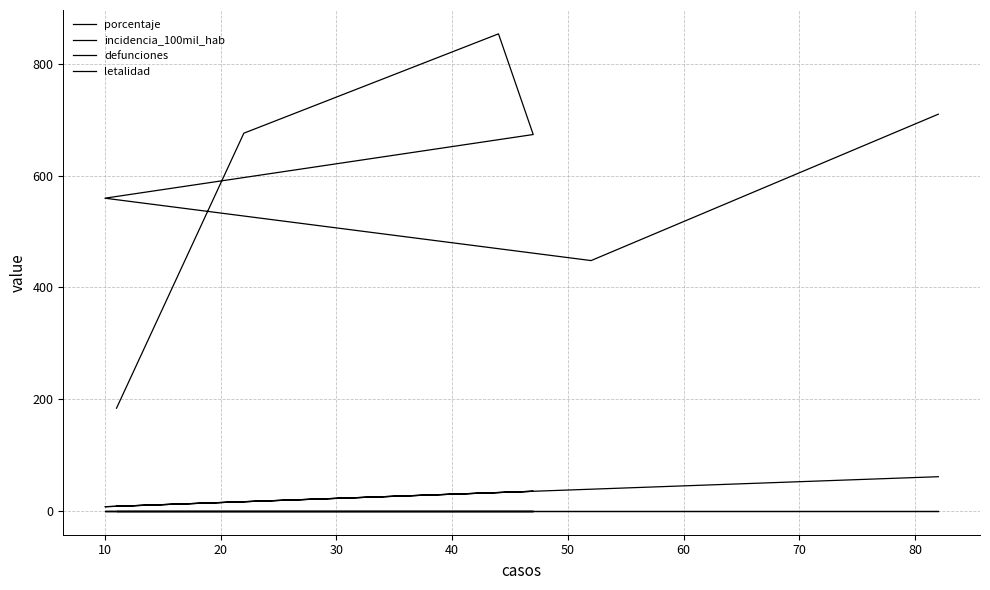

What is the sum of the incidencia_100mil_hab values at 40 and 10?

1236.2